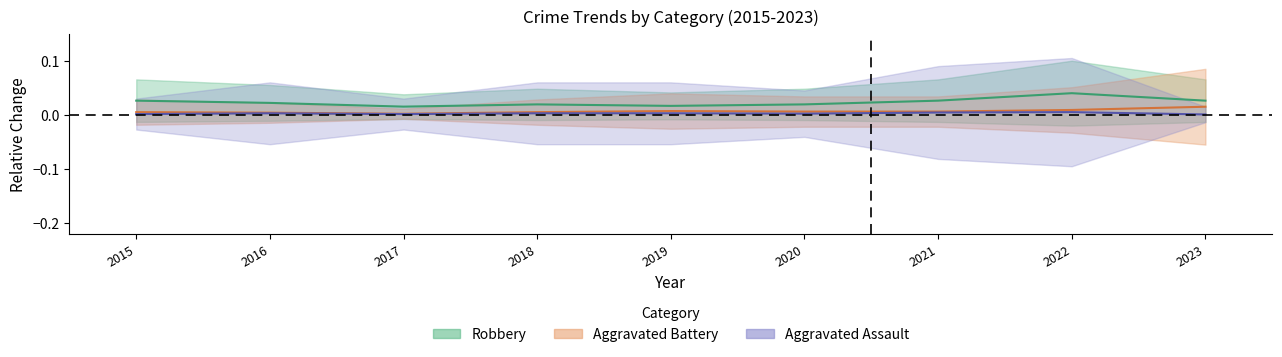

How many interior local peaks does the Aggravated Battery series have?

1